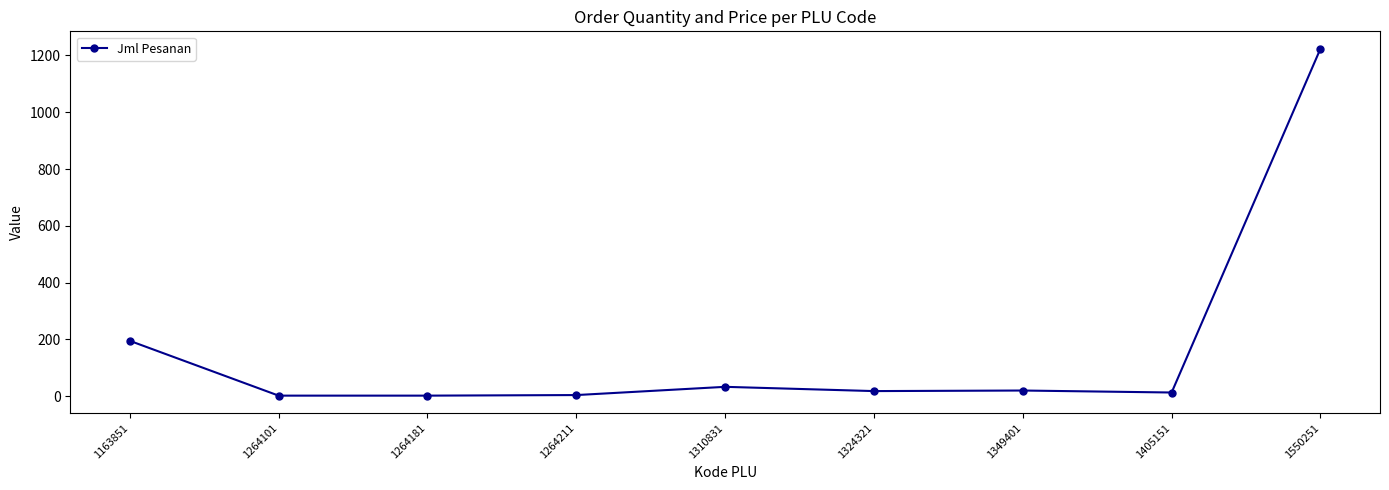

What is the change in value from 1163851 to 1349401?

-175